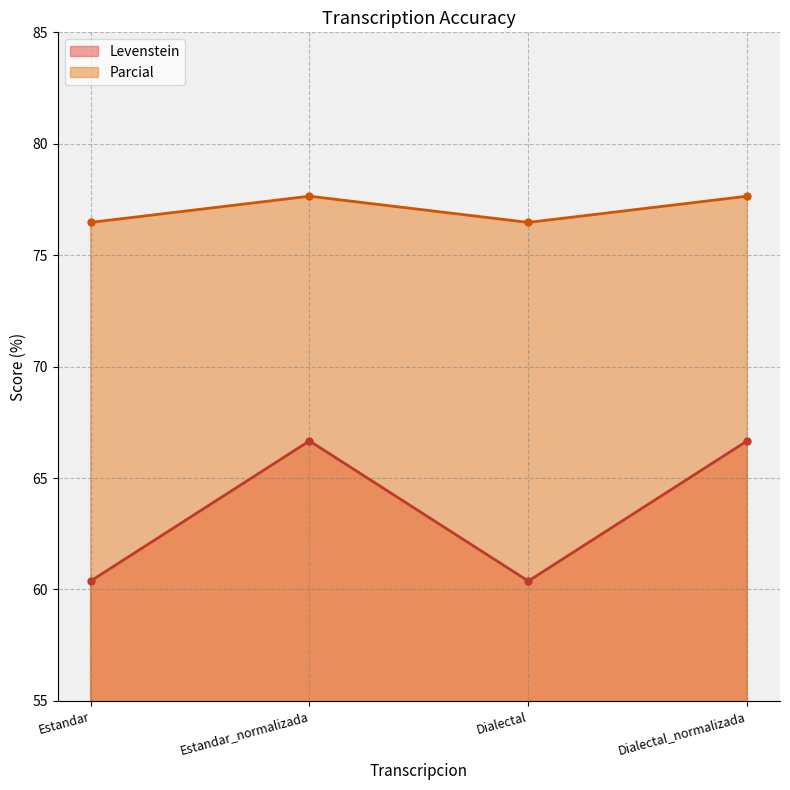

True or false: Parcial and Levenstein cross at least once.

False